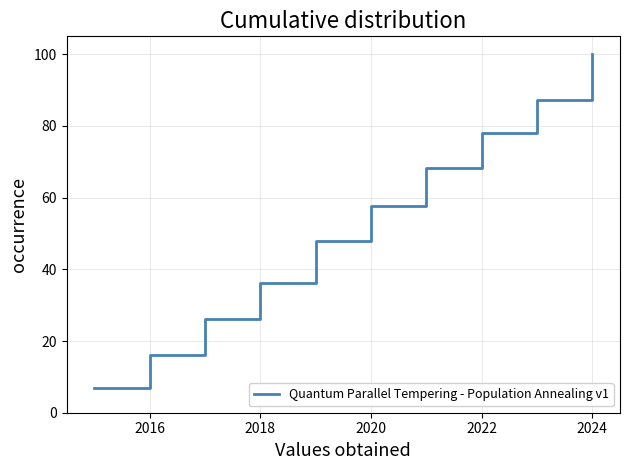

What is the minimum value shown in the chart?

6.8